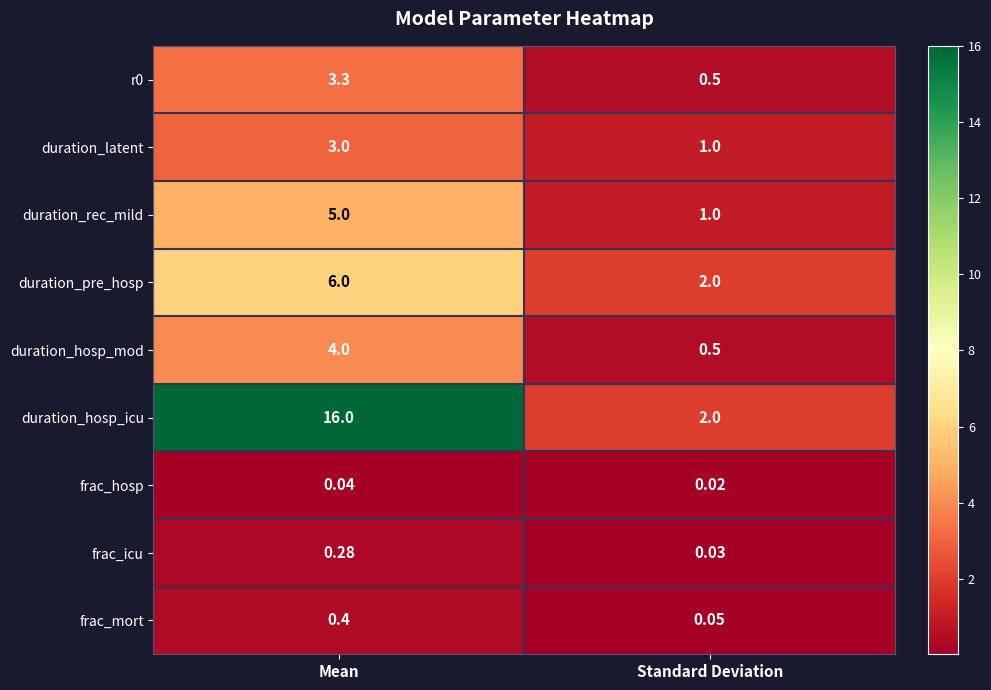

Rank the categories by duration_rec_mild value from lowest to highest.

Standard Deviation, Mean